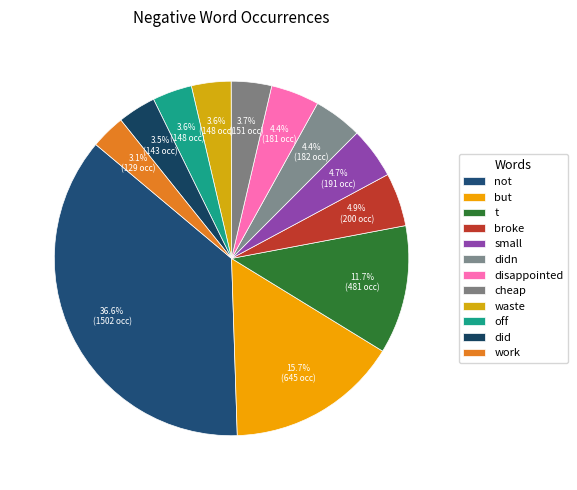

Which category has the smallest portion of the pie?

work